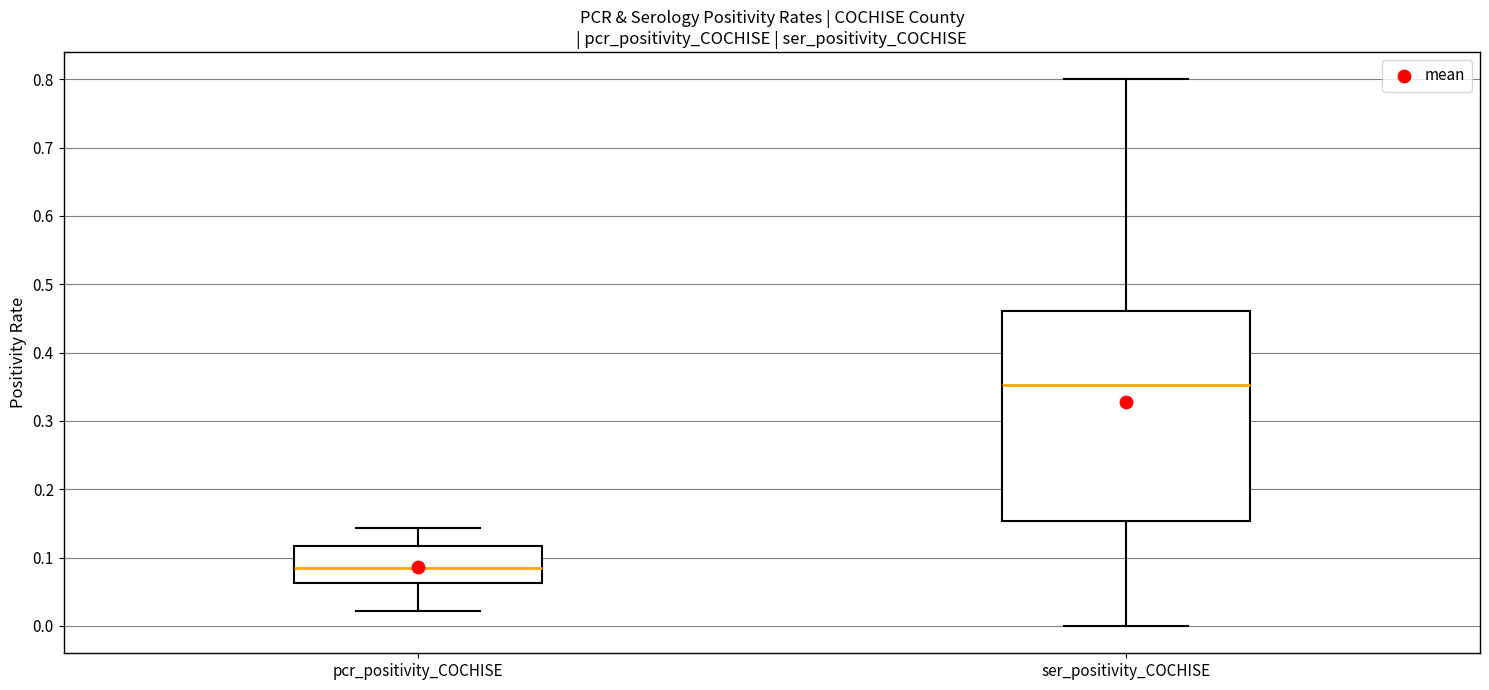

Which box is the tallest, from its lower edge to its upper edge?

ser_positivity_COCHISE